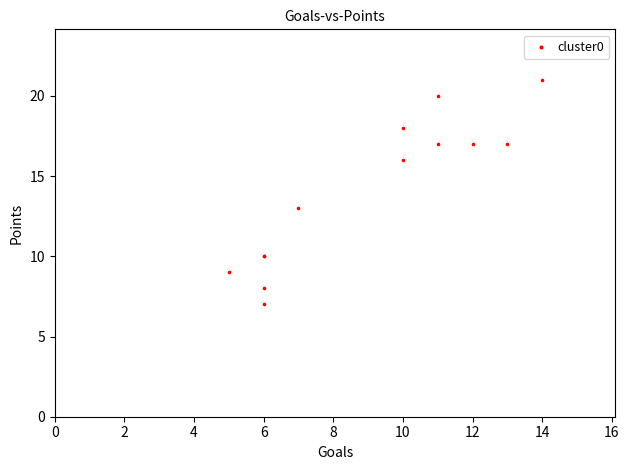

What Y value in the scatter plot is closest to 14?

13